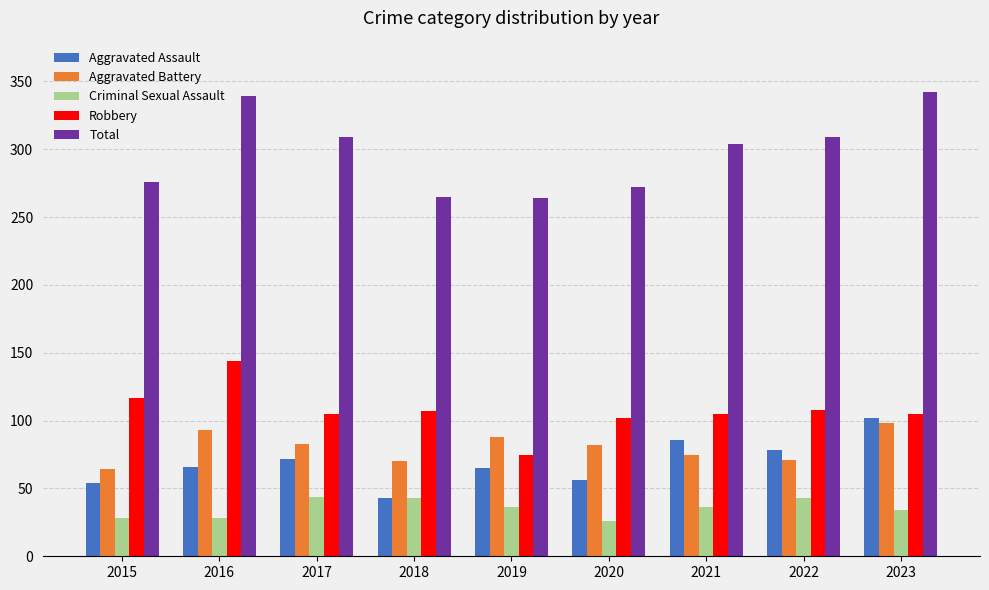

How many categories are shown in the chart?

9